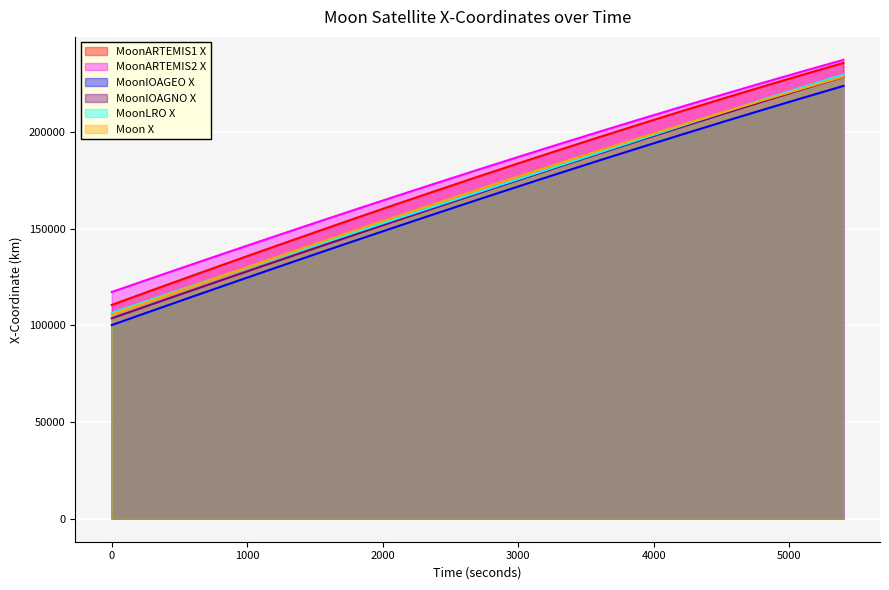

How many distinct data groups are displayed?

6